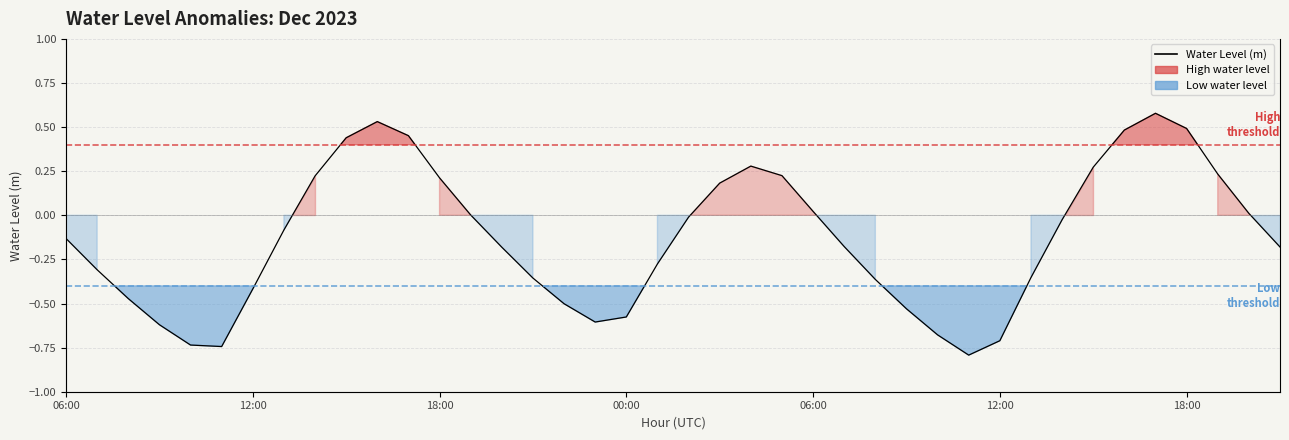

What is the difference between the second highest and second lowest values?

1.3